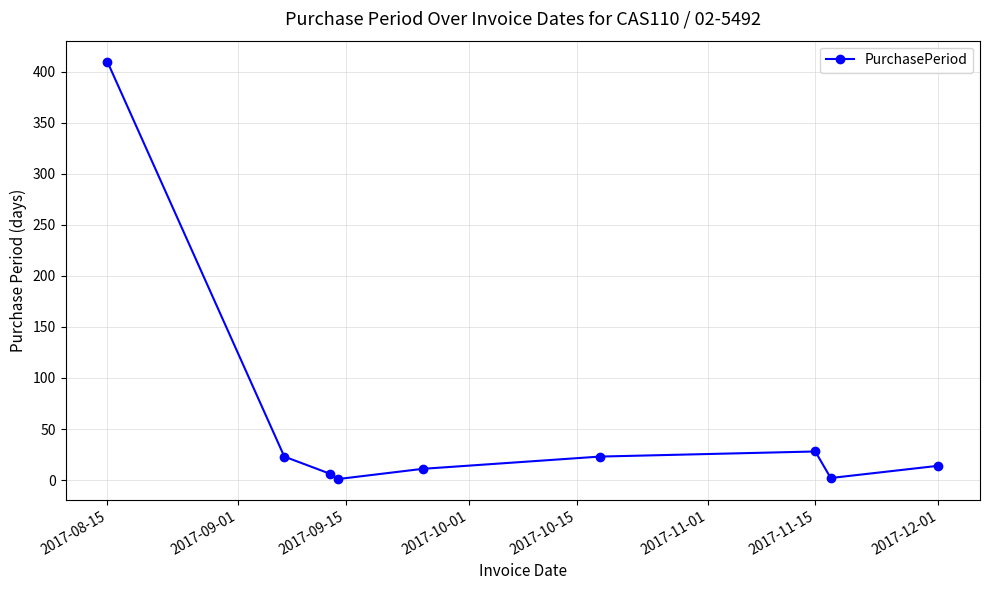

What is the greatest value displayed?

410